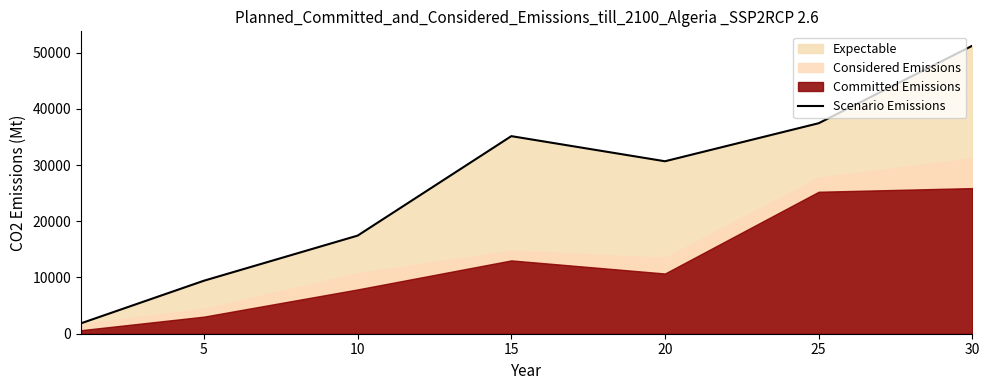

What is the sum of all values?

183201.2